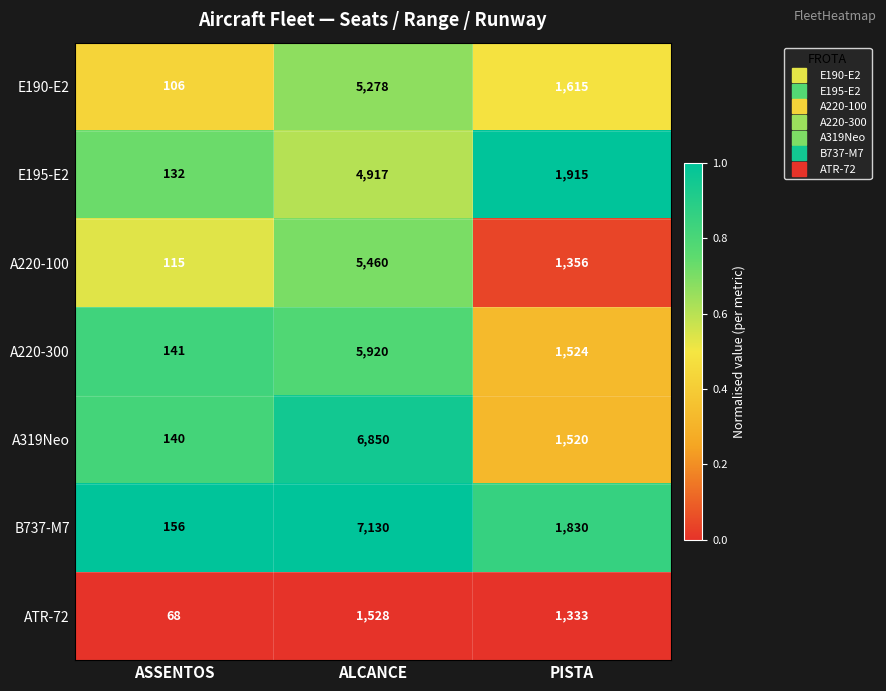

Which series has the largest total across all categories?

B737-M7